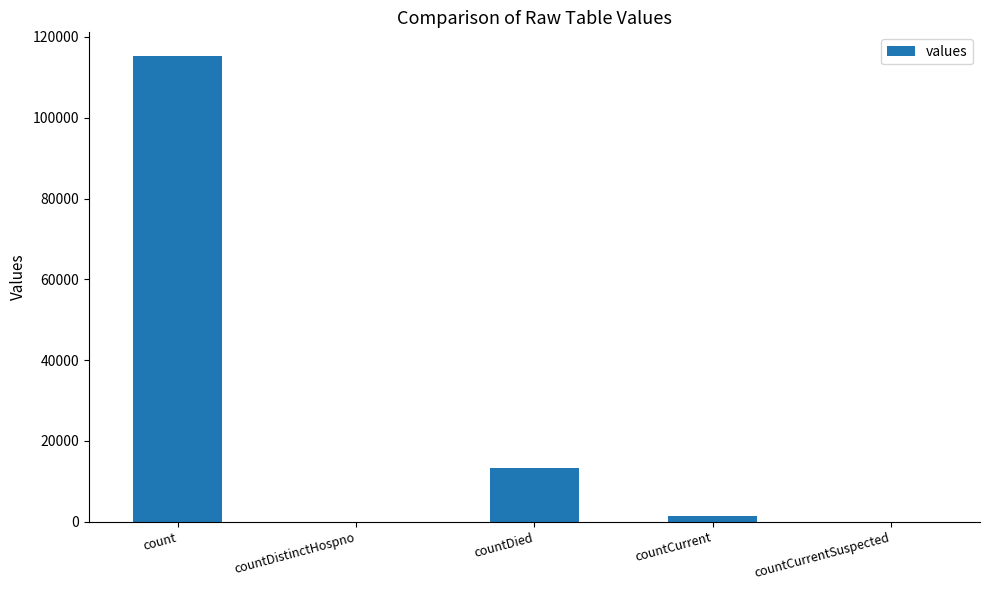

The value at countCurrentSuspected is 0. True or false?

True